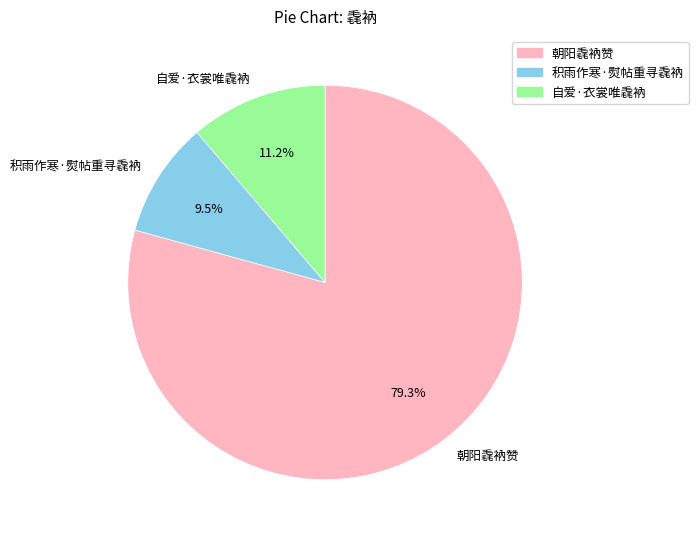

Combined, what portion of the pie is 朝阳毳衲赞 and 积雨作寒·熨帖重寻毳衲?

88.8%